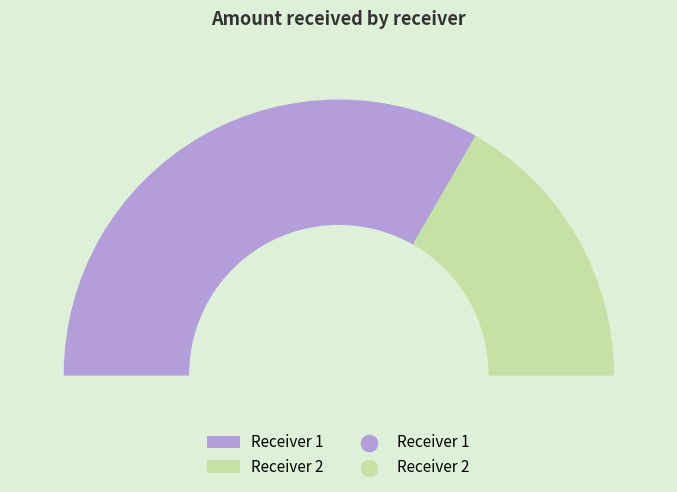

The 1 slice represents 55% of the pie. True or false?

False